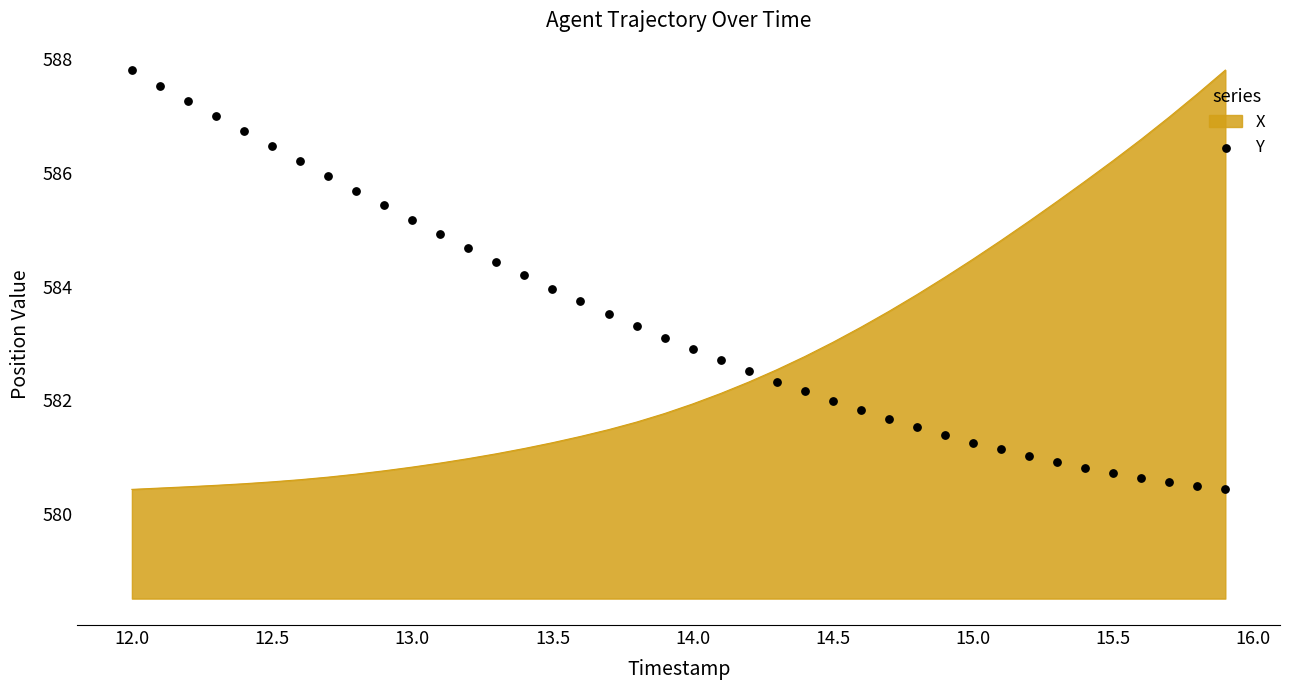

What is the highest value of the X series?

587.8